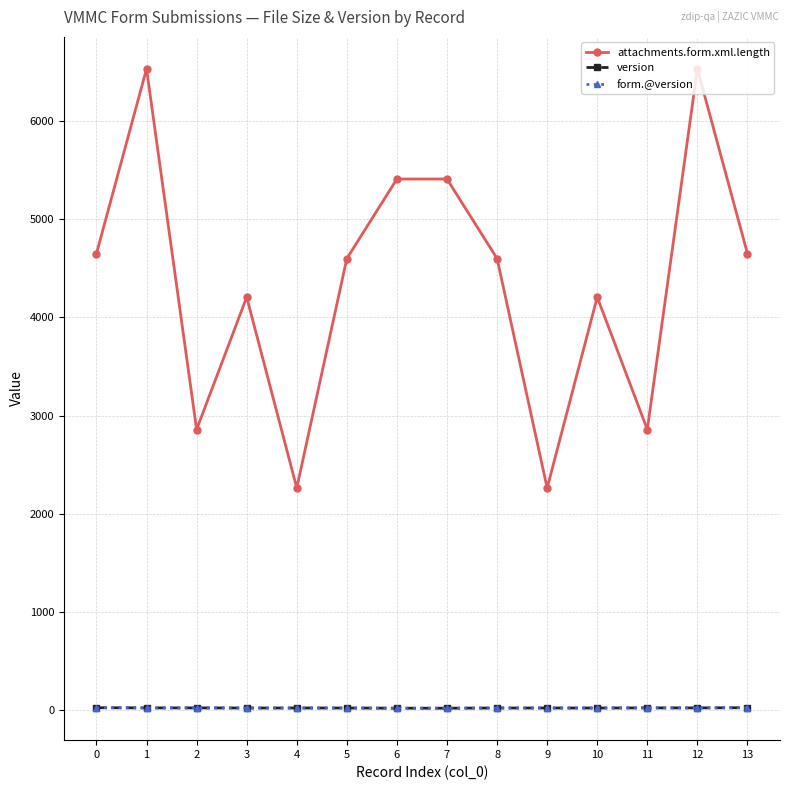

True or false: version and attachments.form.xml.length intersect in this chart.

False